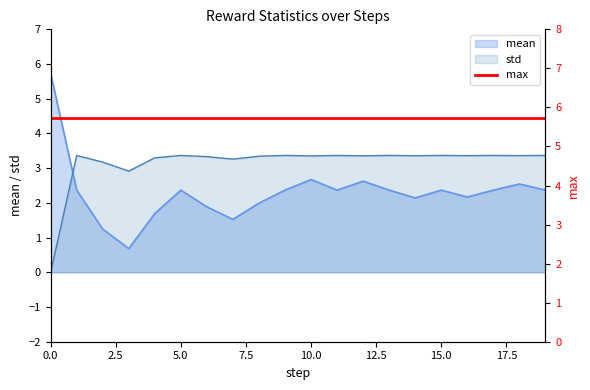

At which label is mean closest to 3?

10